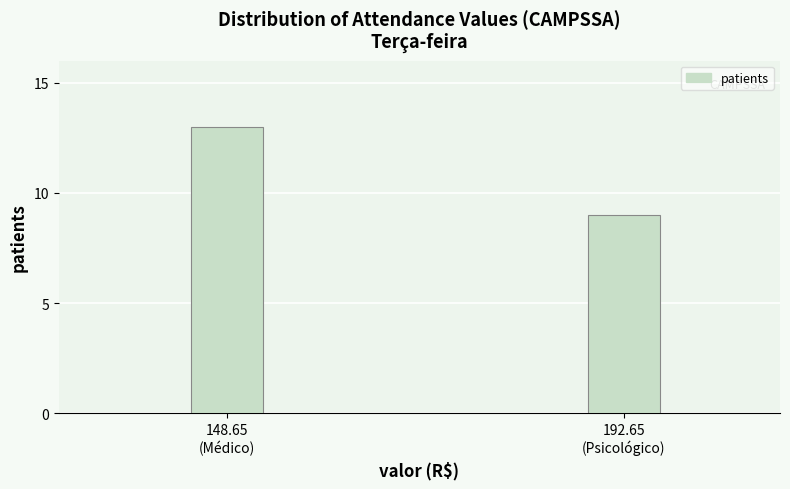

Reading right to left, list all the values displayed in this chart.

9	13